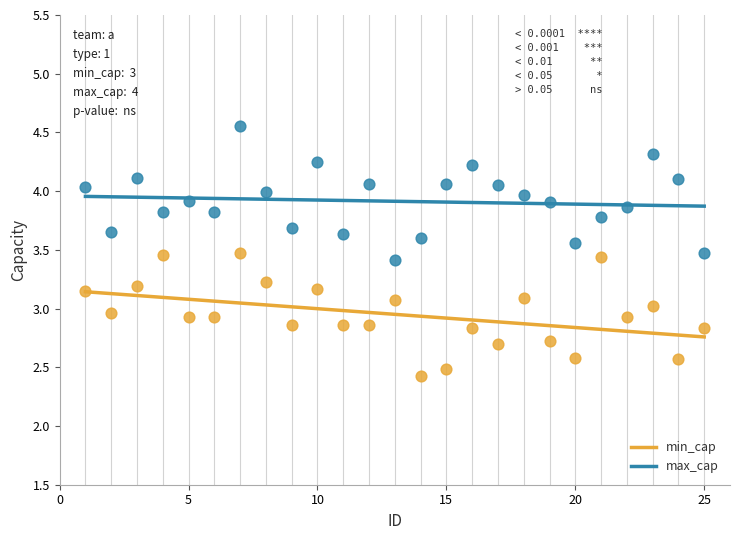

Which series has the largest Y range (max minus min)?

max_cap